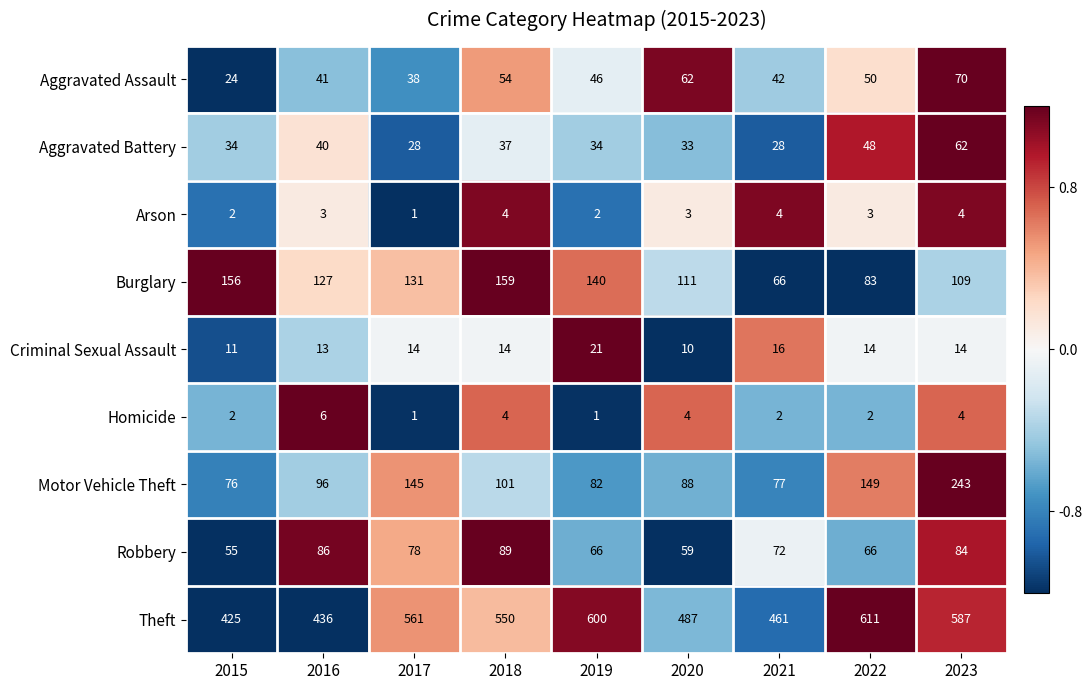

What is the highest value of the Robbery series?

89